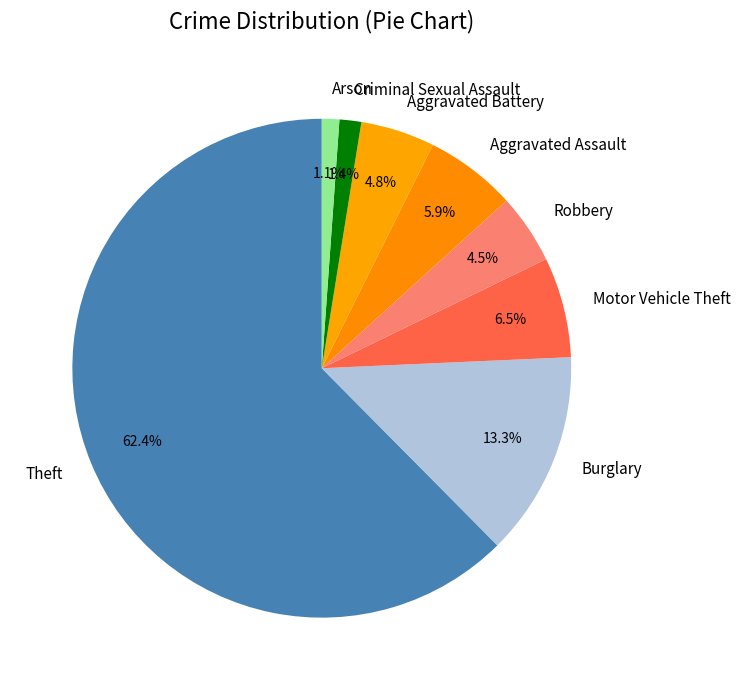

Is the sum of Robbery and Aggravated Battery greater than half?

No